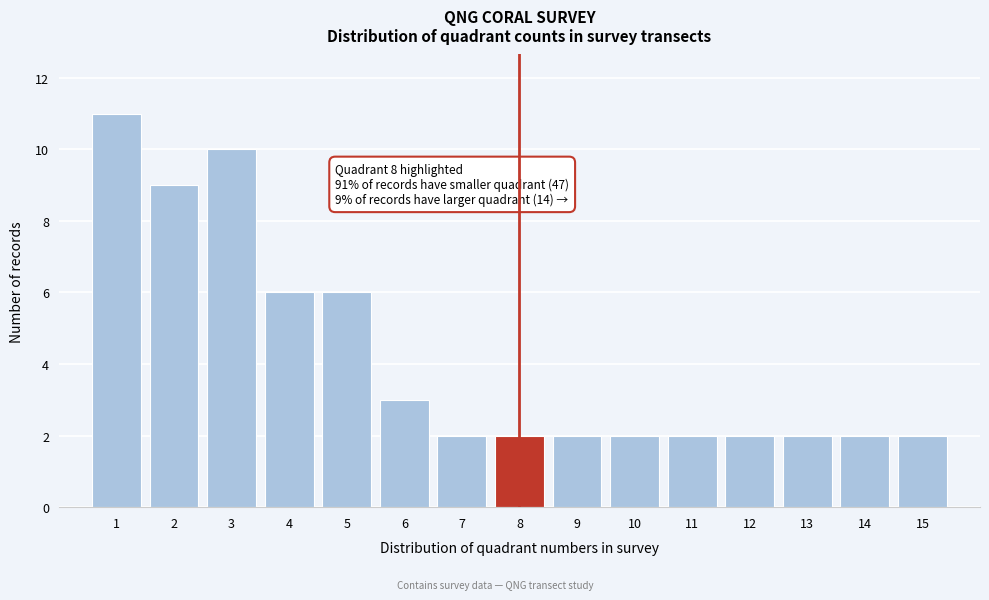

Which range on the x-axis has the tallest bar?

0.5 to 1.5